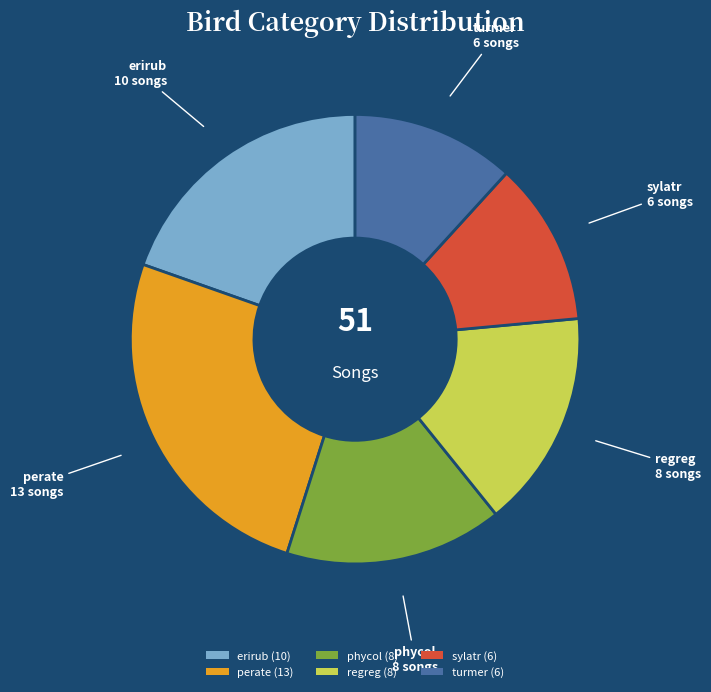

Is the sum of regreg and turmer greater than half?

No